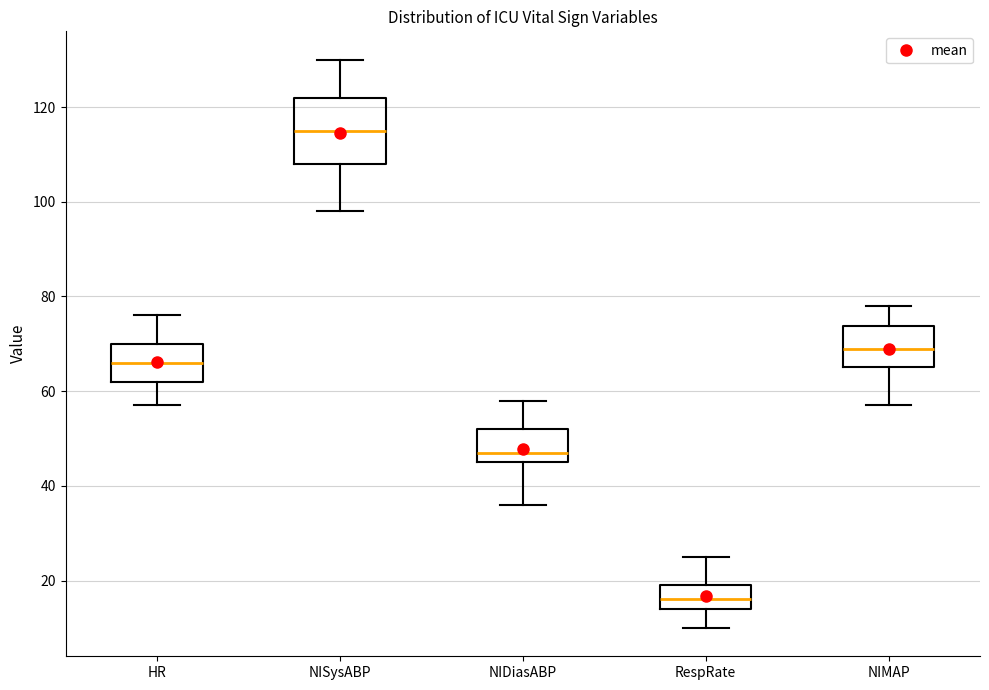

Where does the lower whisker of the box for RespRate end on the y-axis? The values are not printed on the chart, so give them approximately, as read against the axis.

10